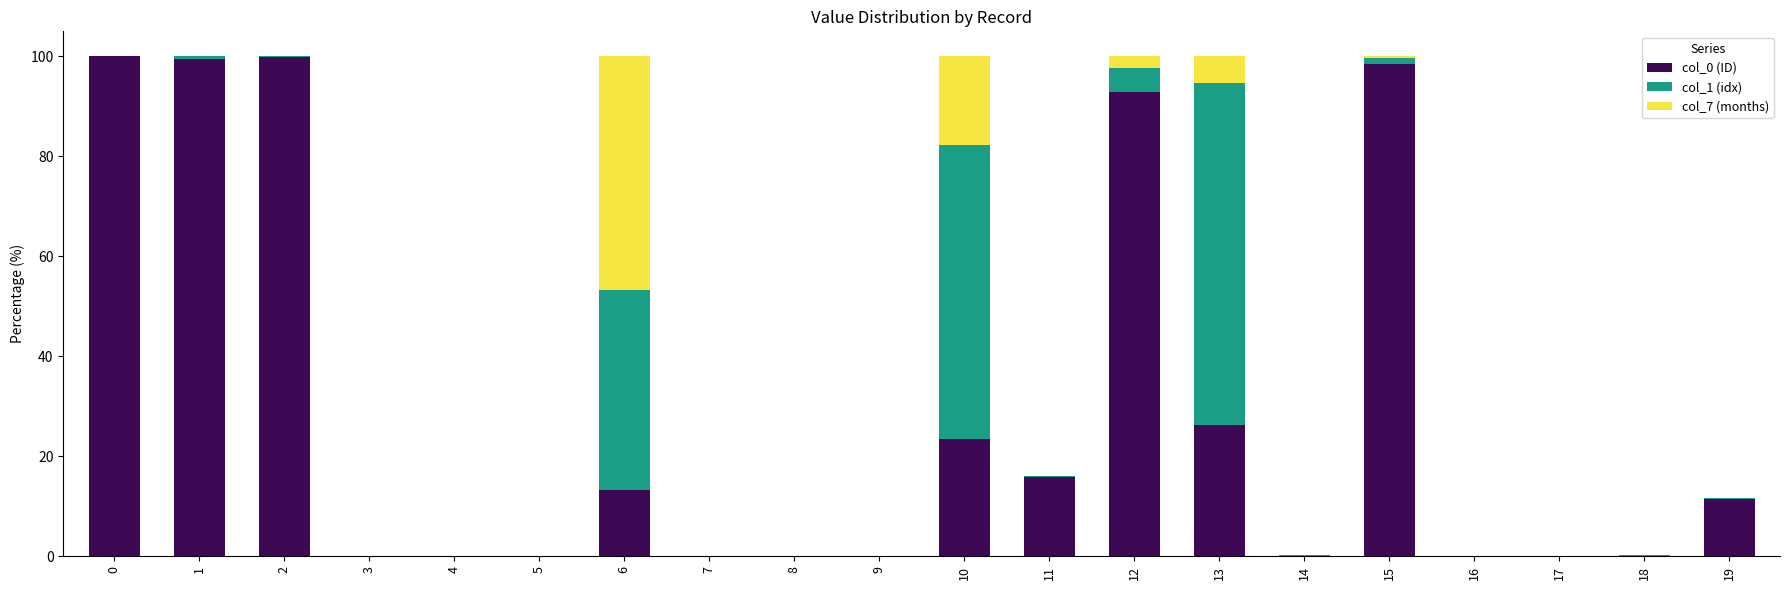

What is the sum of the col_0 (ID) values at 3 and 13?

26.3